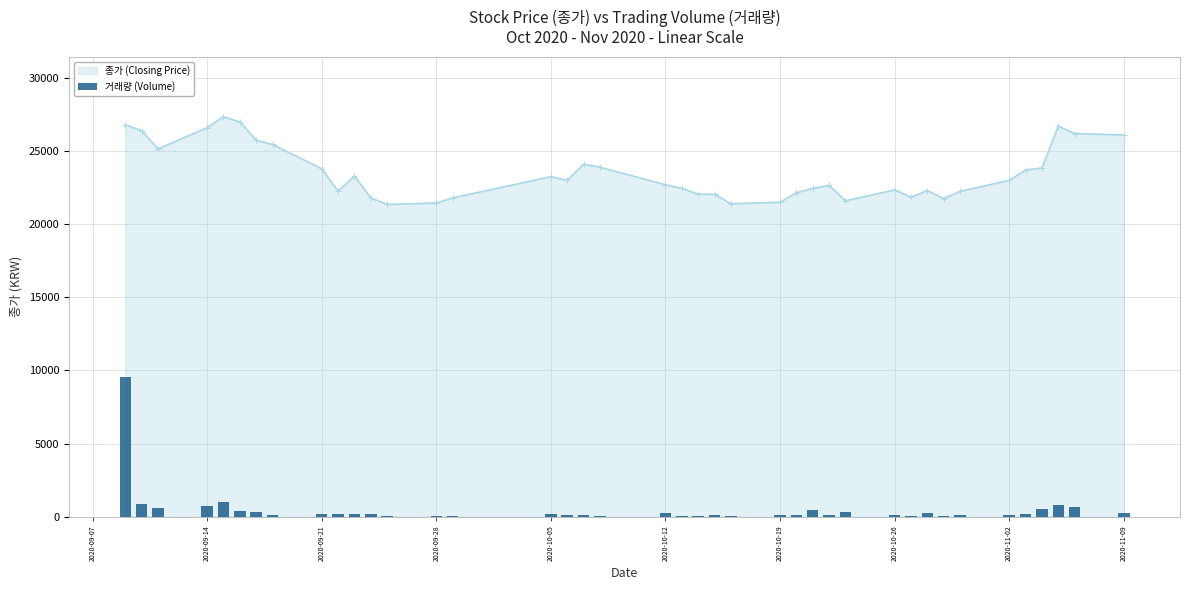

What is the highest value of the 종가 (Closing Price) series?

27350